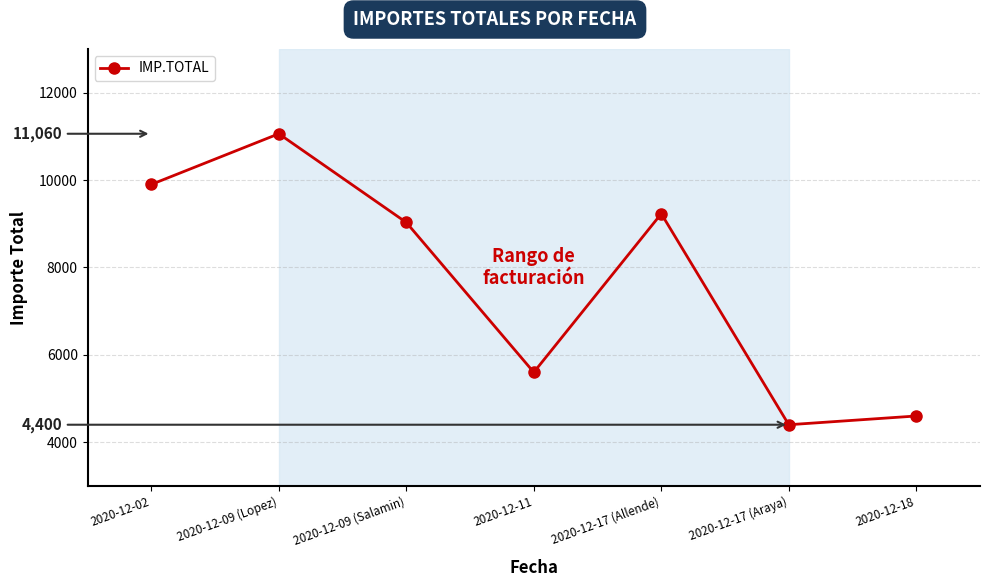

How many points are higher than both their immediate neighbors (excluding endpoints)?

2